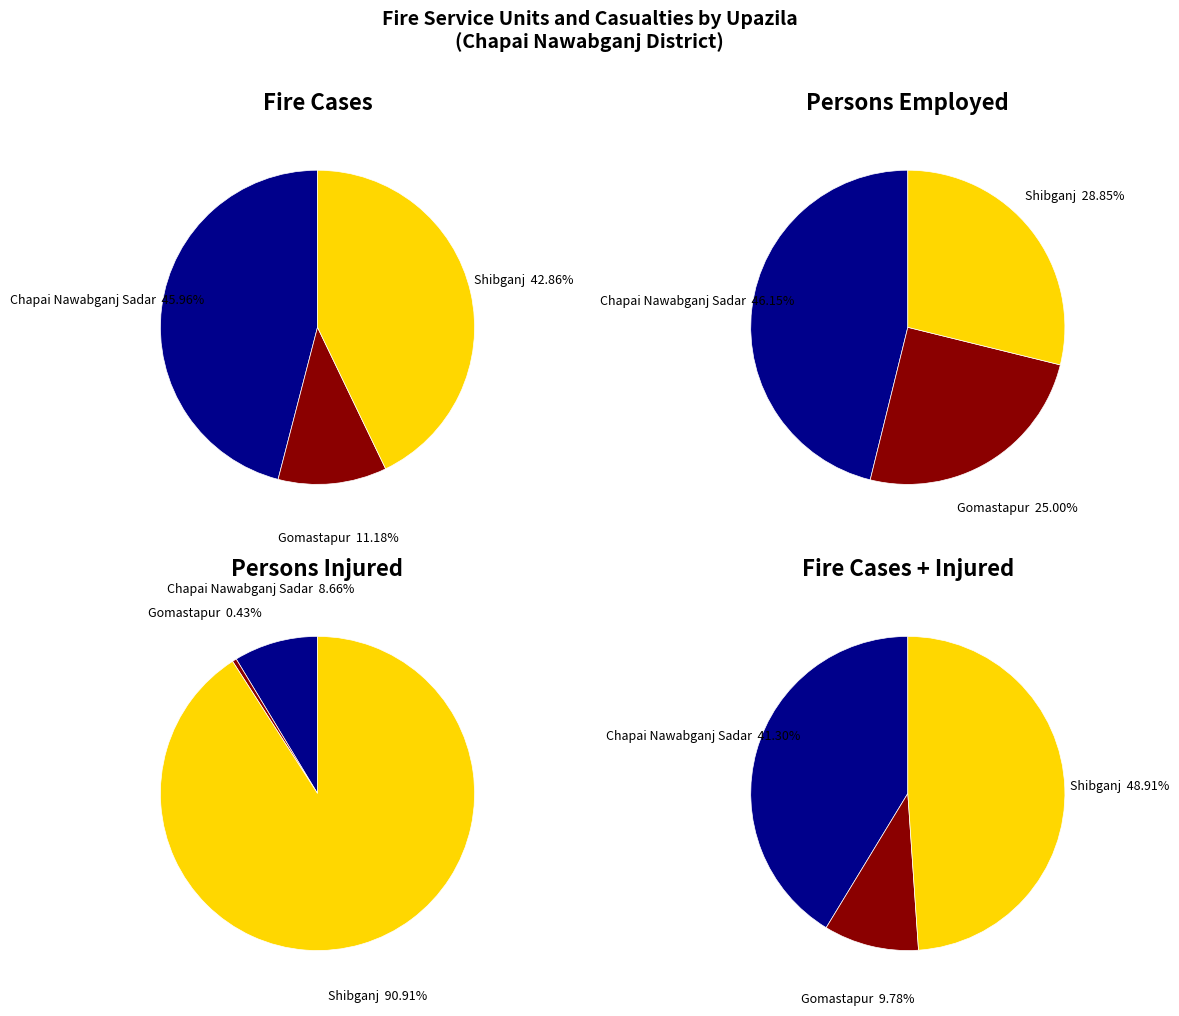

True or false: Chapai Nawabganj Sadar accounts for 46% of the total.

True